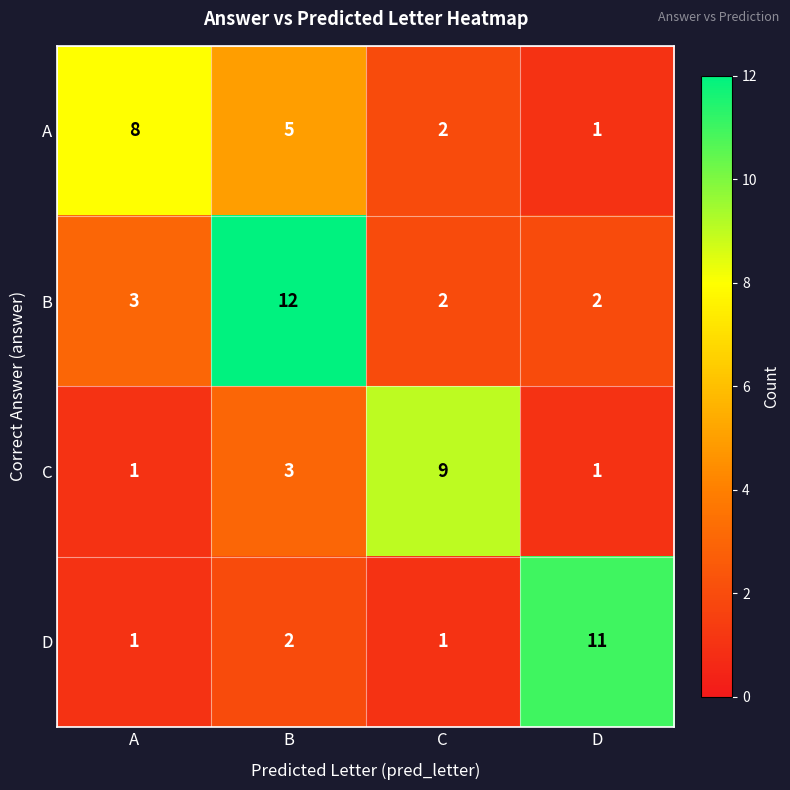

Reading left to right, extract all data points from this chart.

A: 8	5	2	1
B: 3	12	2	2
C: 1	3	9	1
D: 1	2	1	11